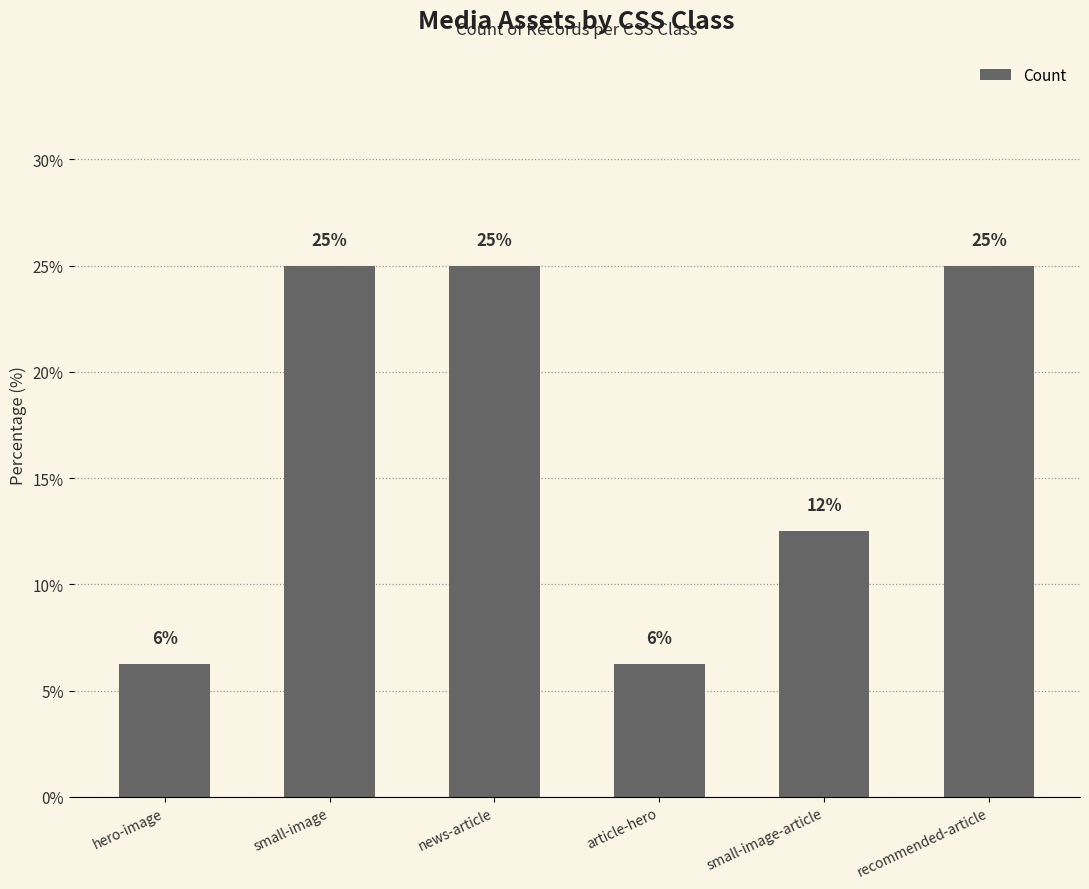

What is the label of the 3rd bar from the left?

news-article